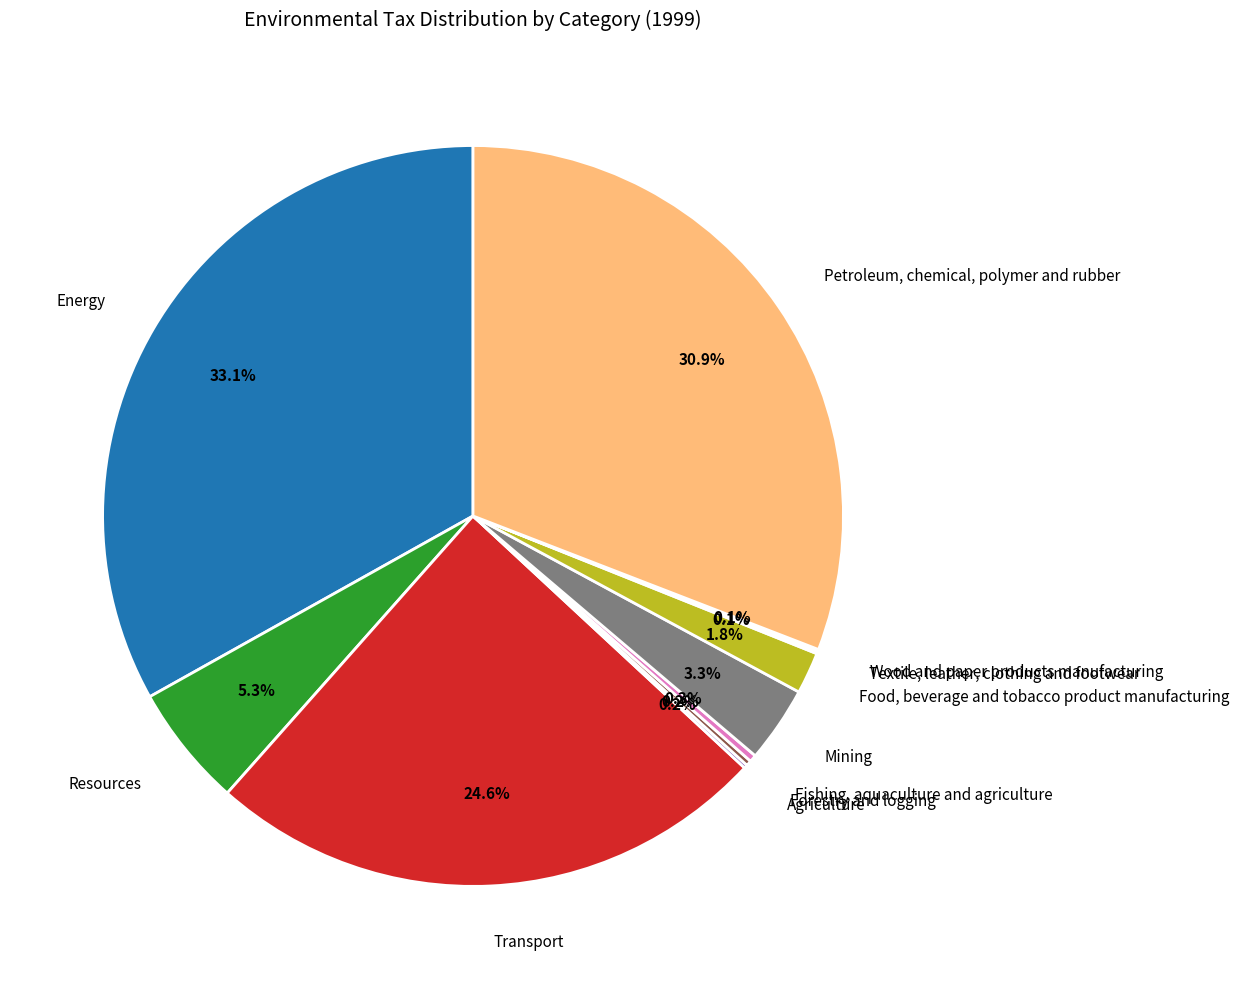

What is the ratio of the value at Food, beverage and tobacco product manufacturing to the value at Transport?

0.1